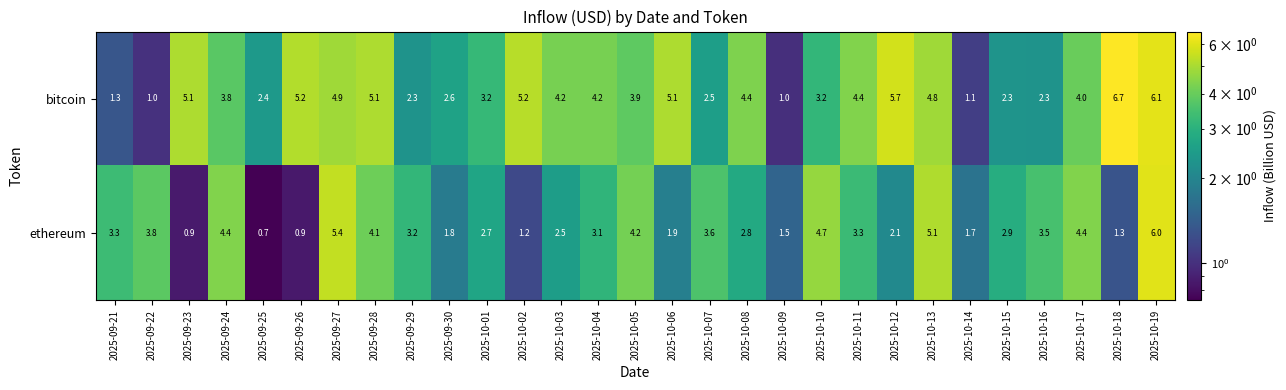

List the series in order of their overall mean, highest first.

bitcoin, ethereum